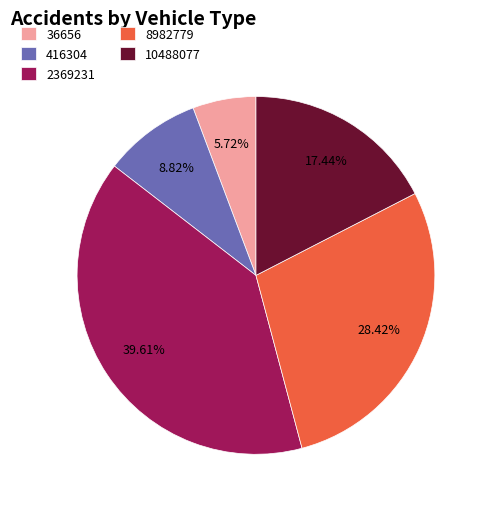

To the nearest percent, what is the average slice percentage?

20%